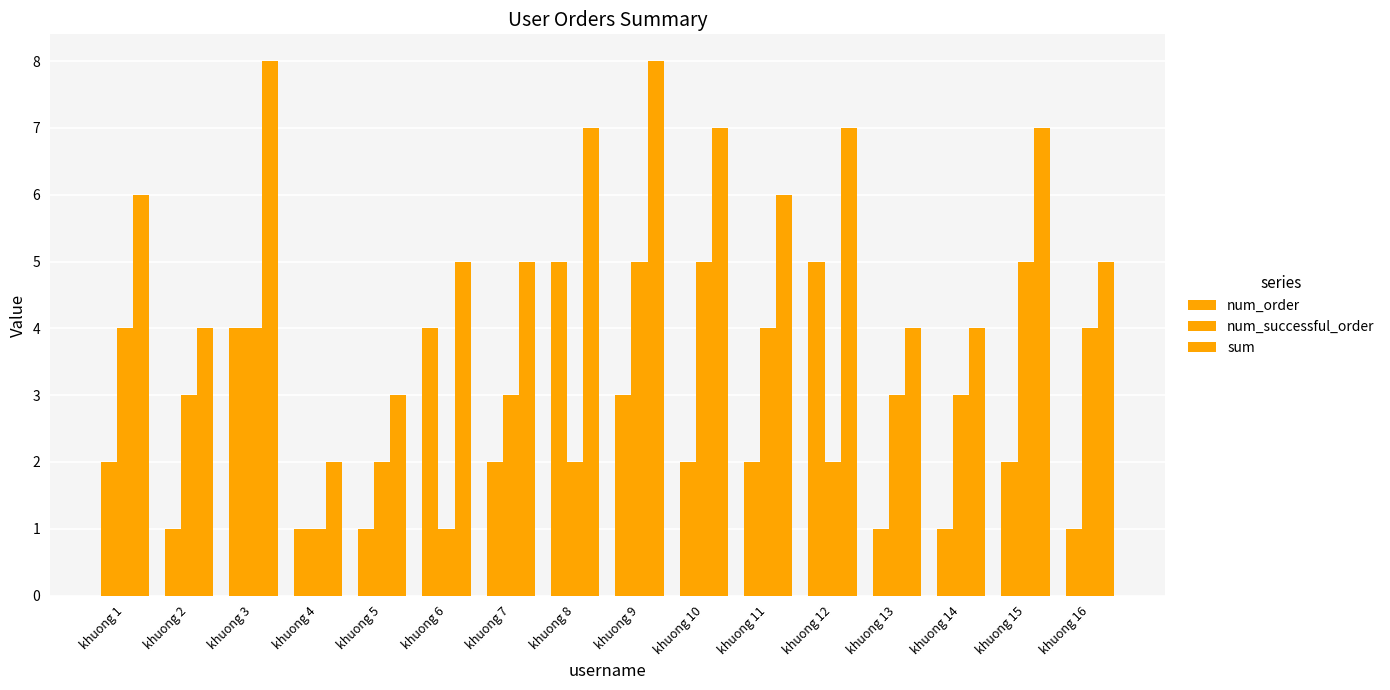

Are the bars grouped side by side (vs. stacked)?

Yes